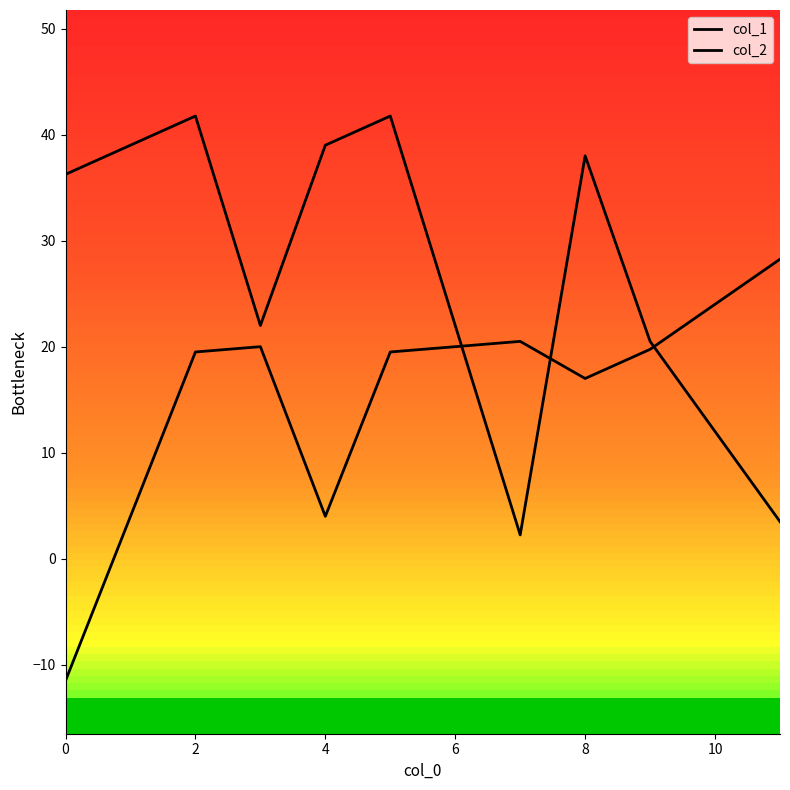

What are all the series names shown in the legend?

col_1, col_2